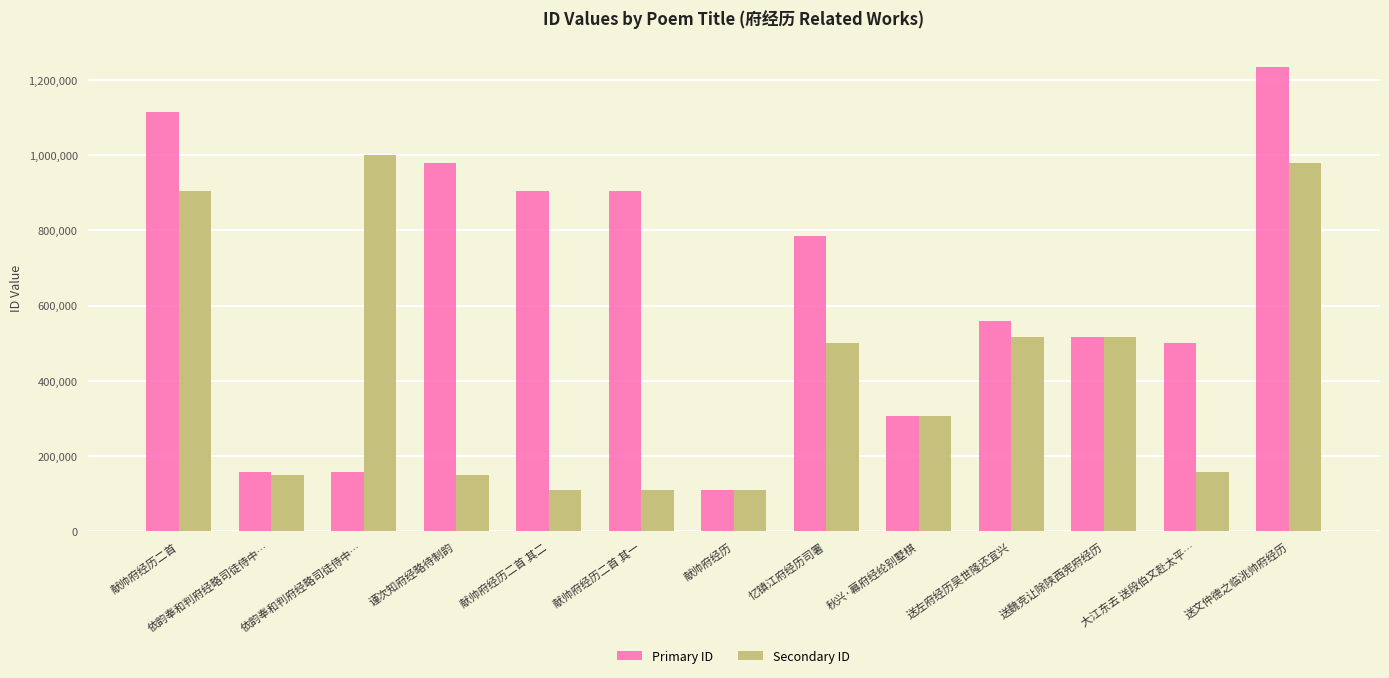

How many series are shown in this chart?

2